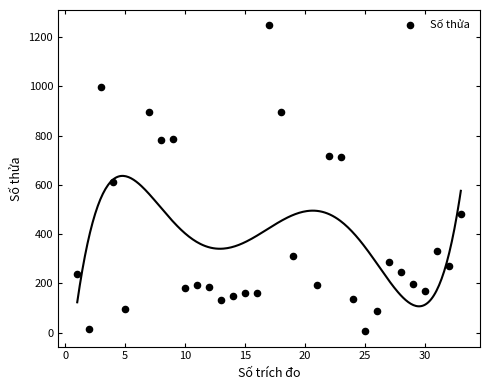

What Y value in the scatter plot is closest to 627?

612